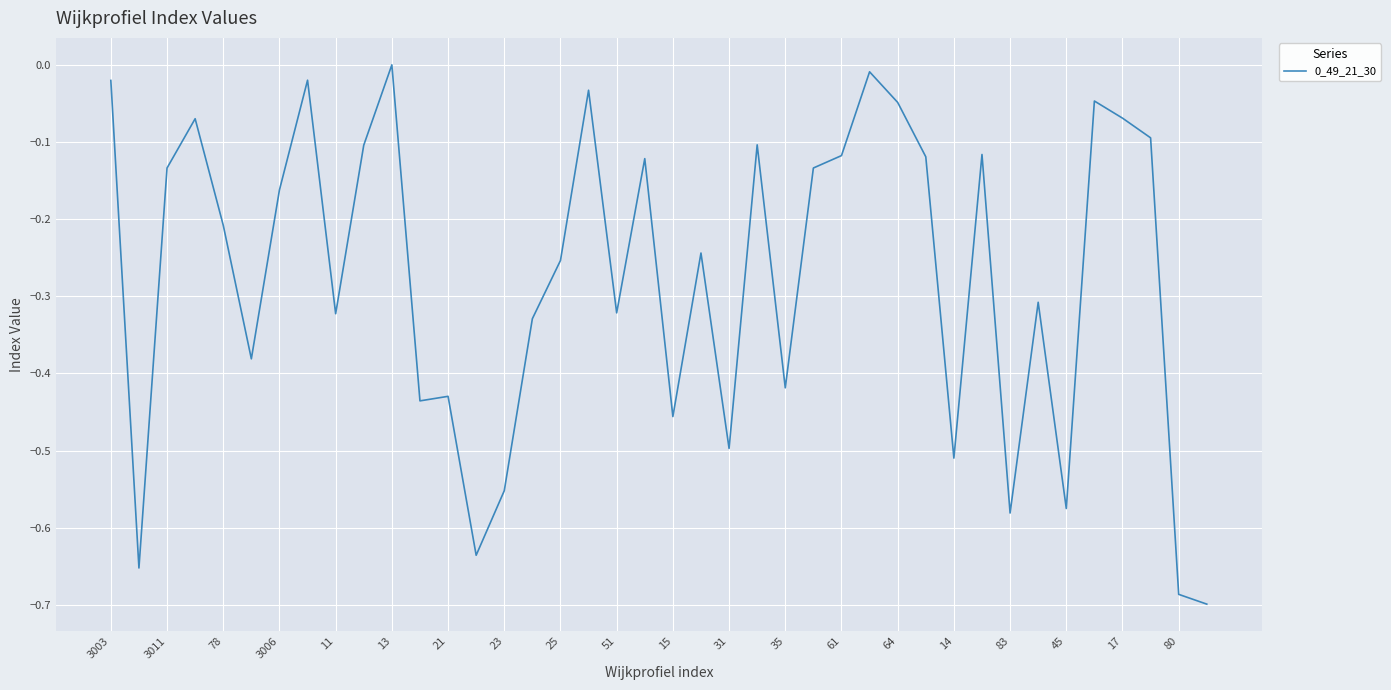

What is the difference between the maximum and minimum values?

0.7